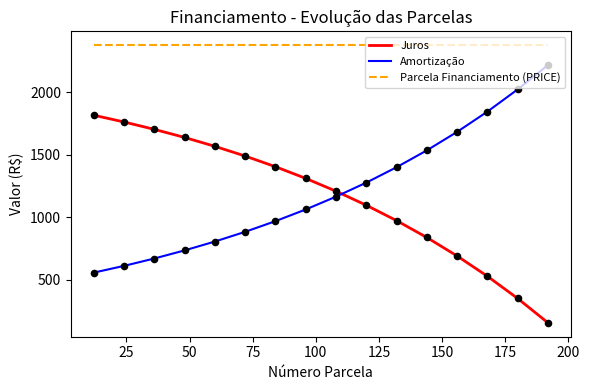

Which series ends up on top after the final intersection of Juros and Amortização?

Amortização